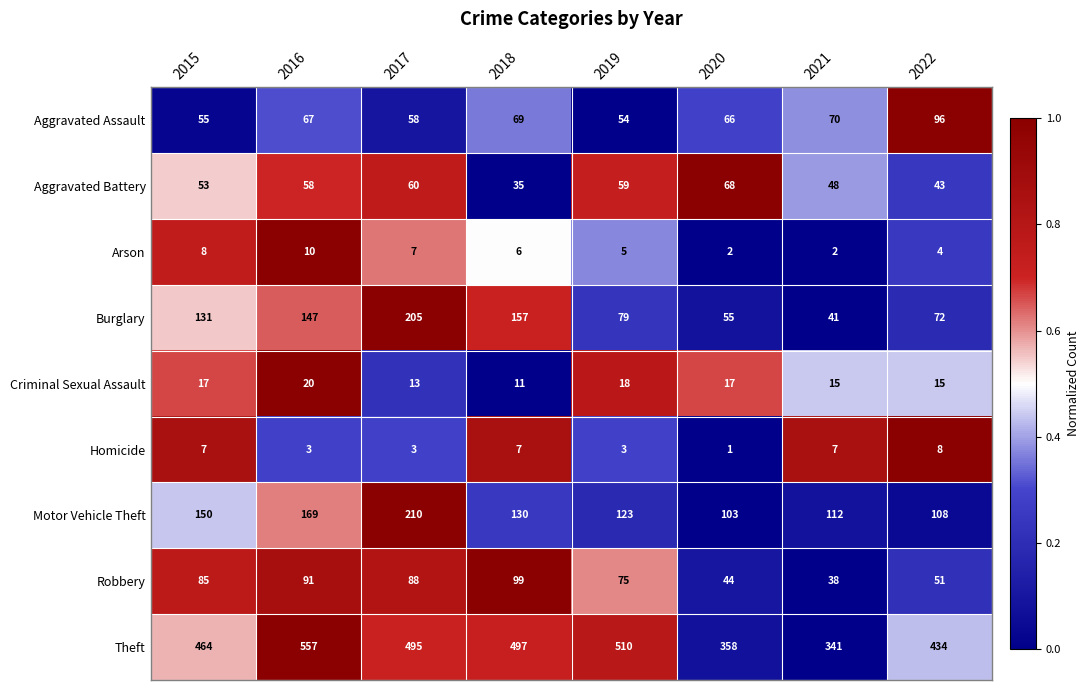

Which series has the largest total across all categories?

Theft